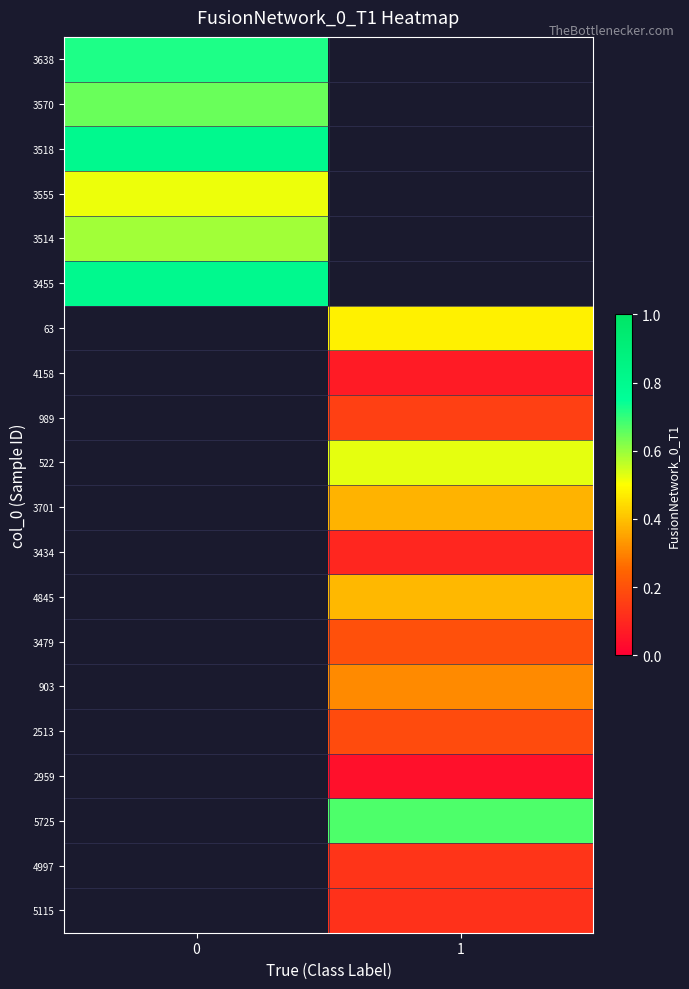

Is the value of 5725 at 1 greater than the value of 3518 at 1?

No